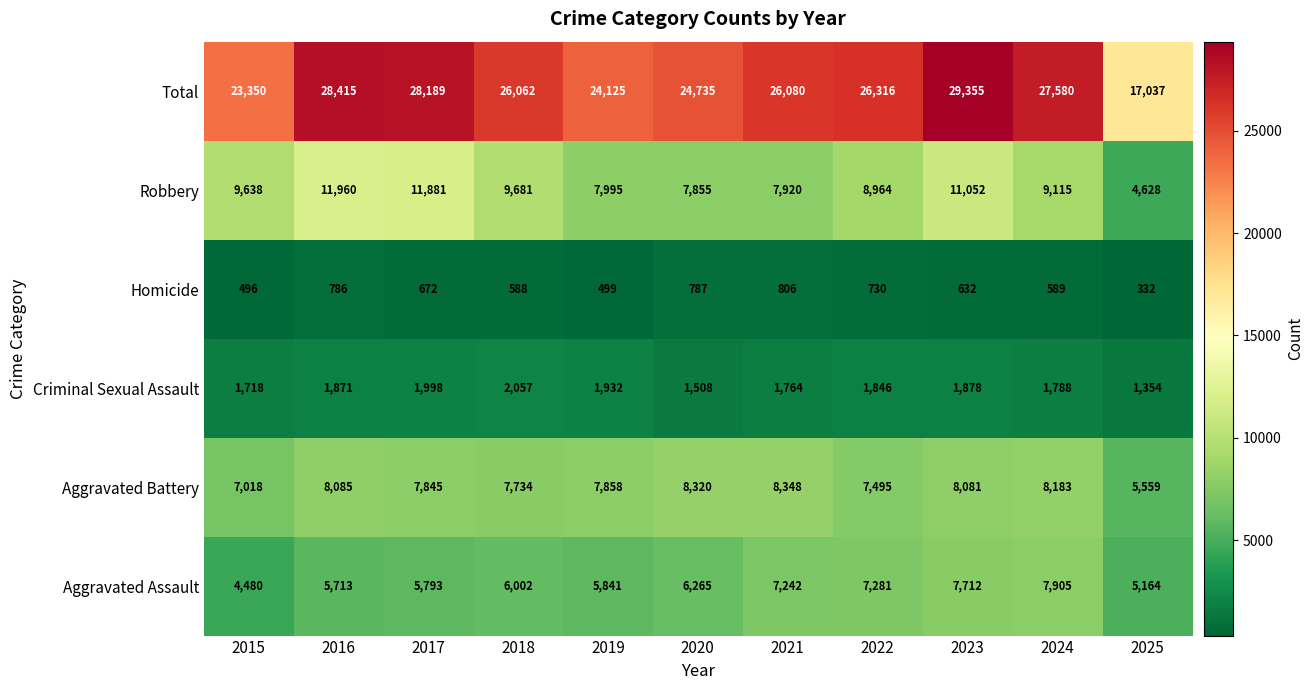

Read the Aggravated Assault value at 2023, to the nearest 10.

7710